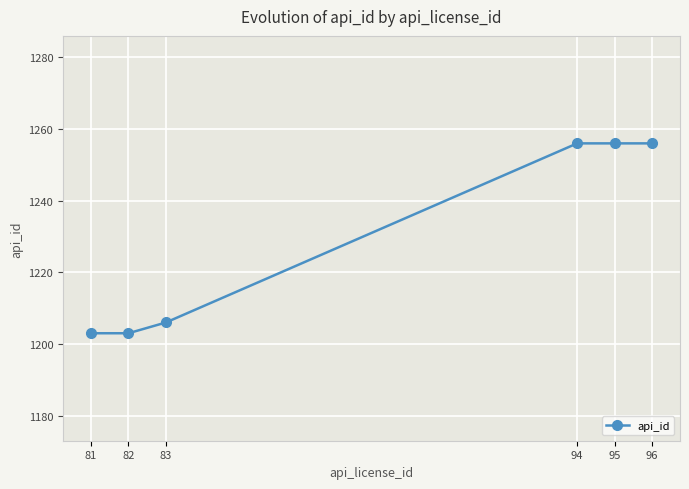

What is the maximum value shown in the chart?

1256